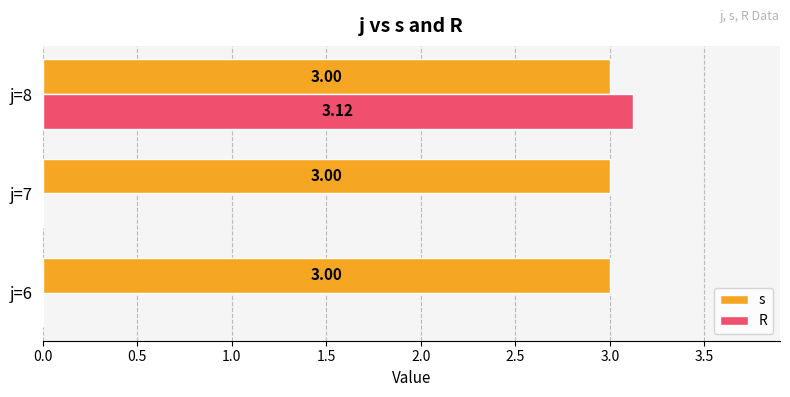

Which series has the largest total across all categories?

s